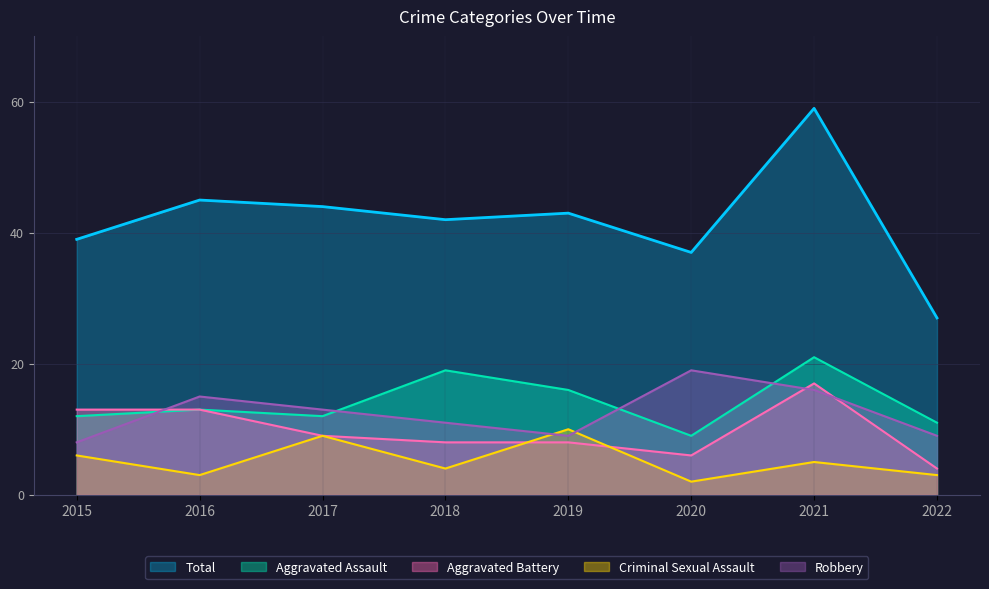

The Aggravated Battery series shows 2 at 2018. True or false?

False